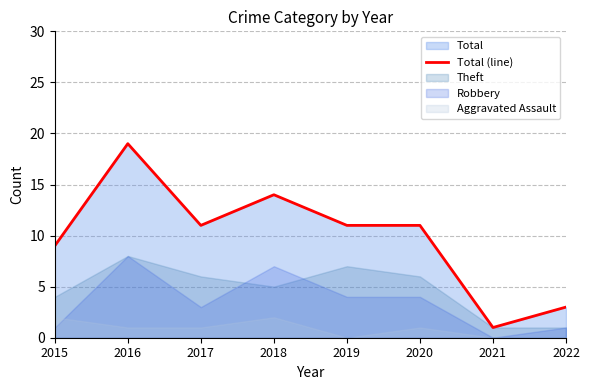

List the labels in order of value, largest first.

2016, 2018, 2017, 2019, 2020, 2015, 2022, 2021